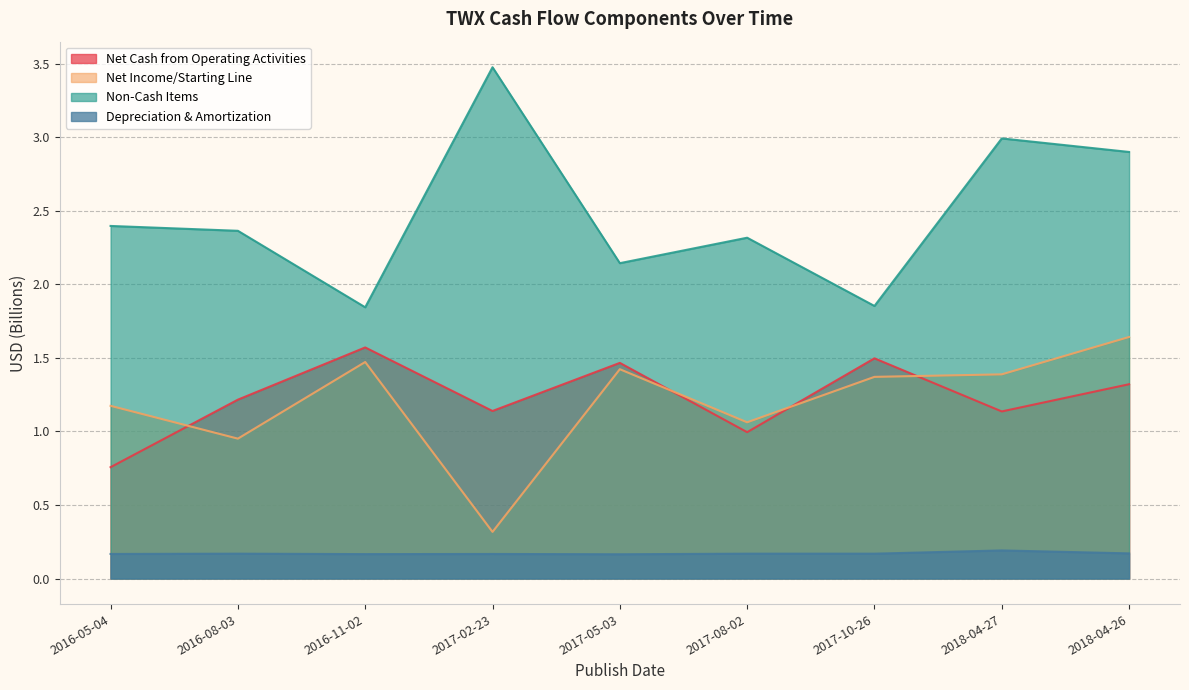

True or false: Net Income/Starting Line and Depreciation & Amortization intersect in this chart.

False